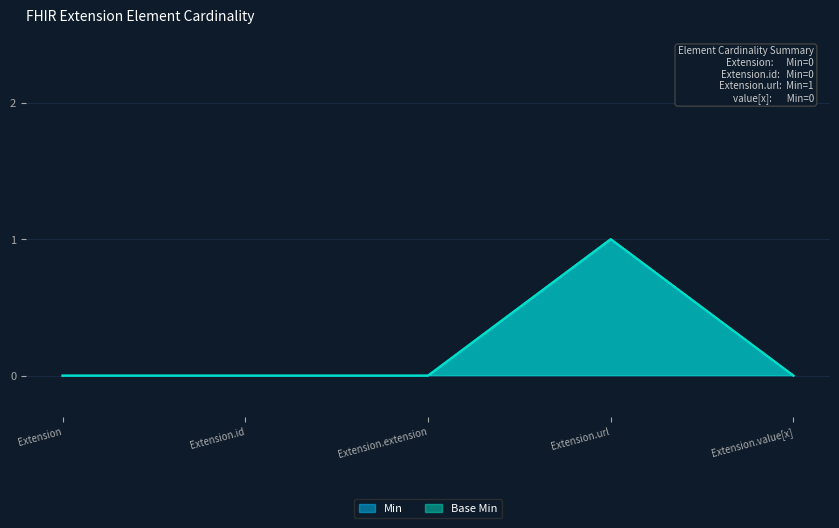

Does the chart have visible grid lines?

Yes